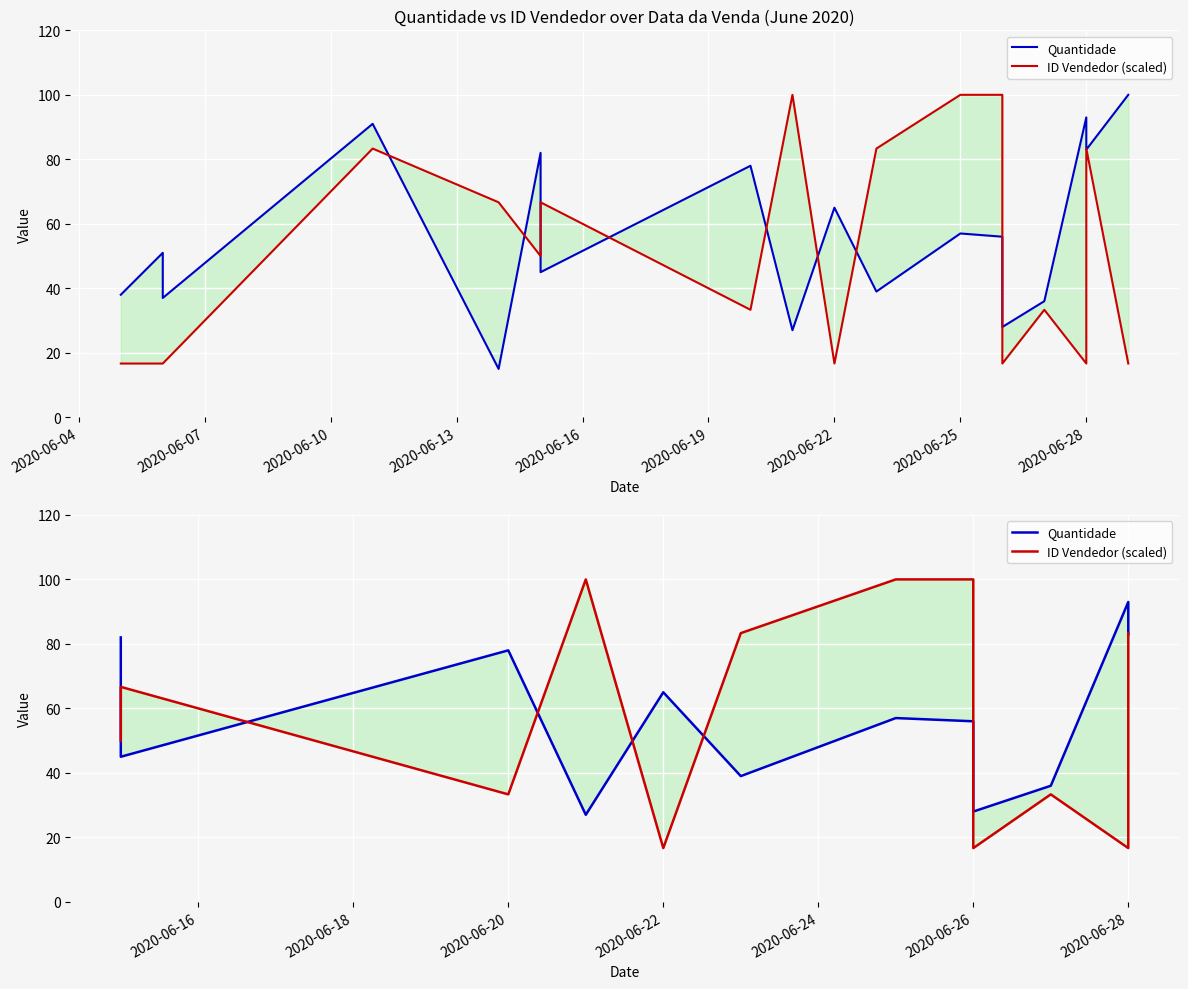

Which has a higher value, 2020-06-16 or 2020-06-13?

2020-06-16